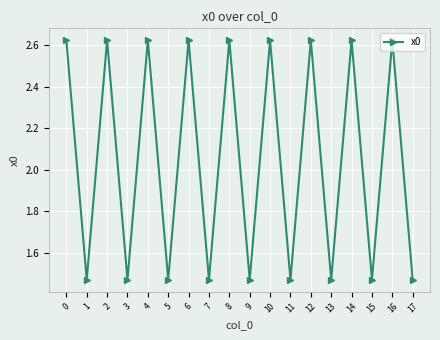

What is the sum of the values at 15 and 0?

4.1